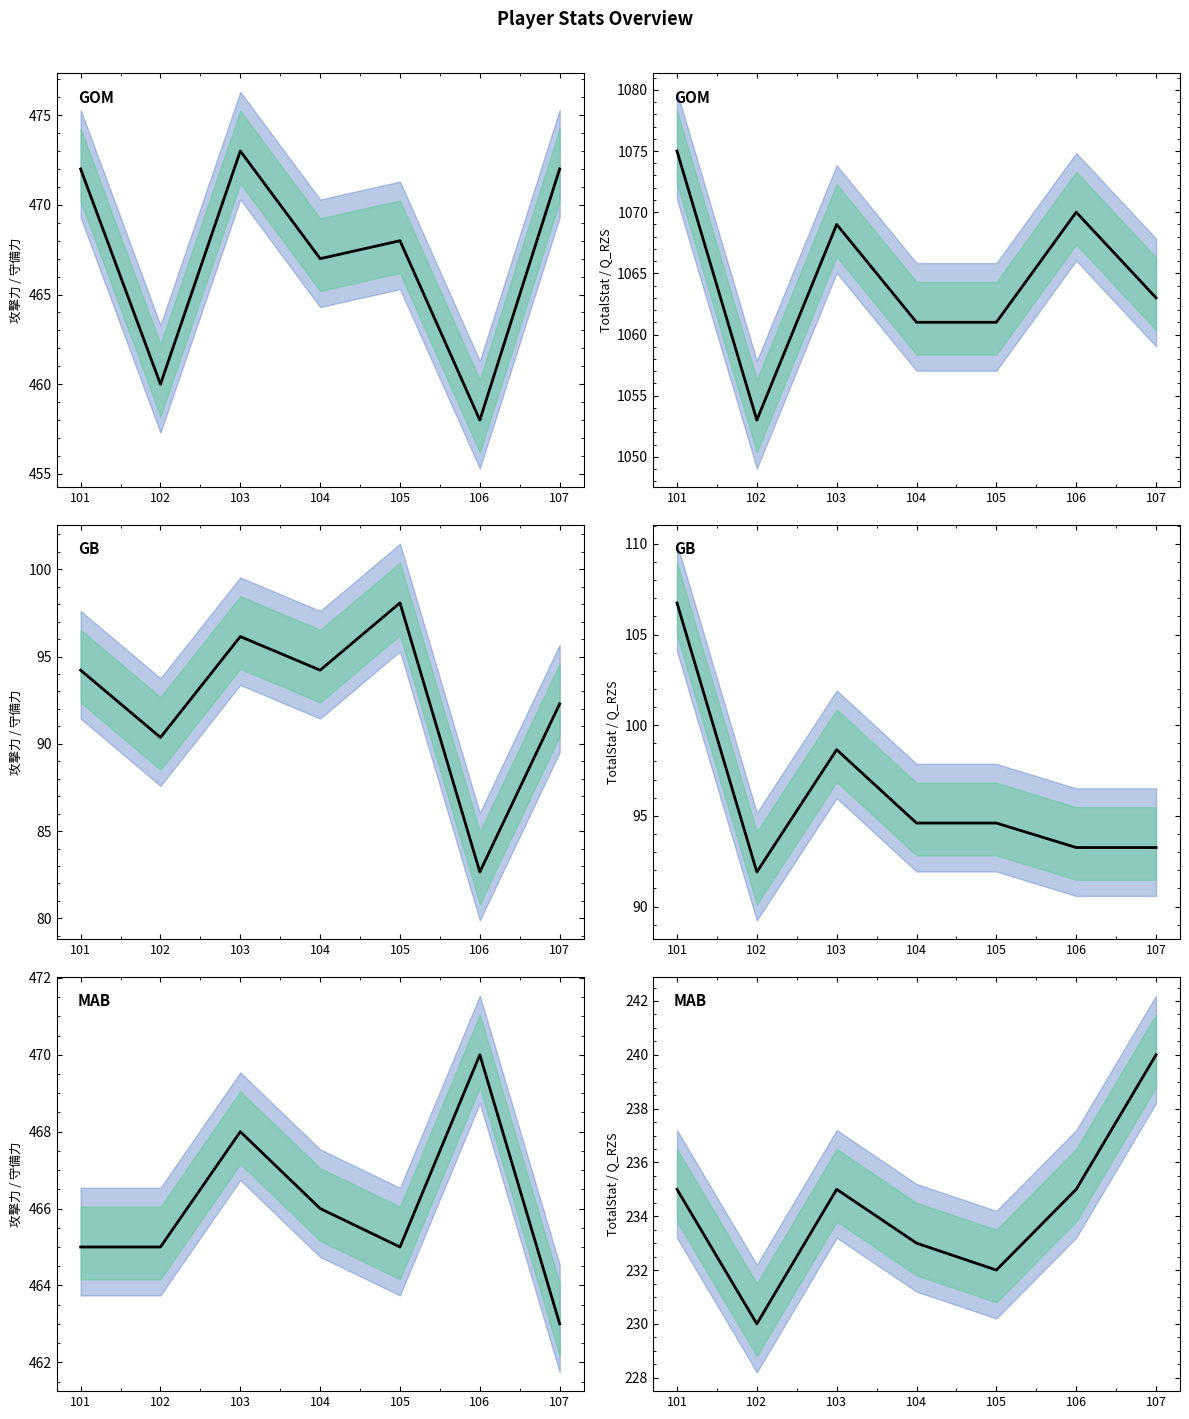

True or false: 守備力 has a value of 225.0 at 107.

False